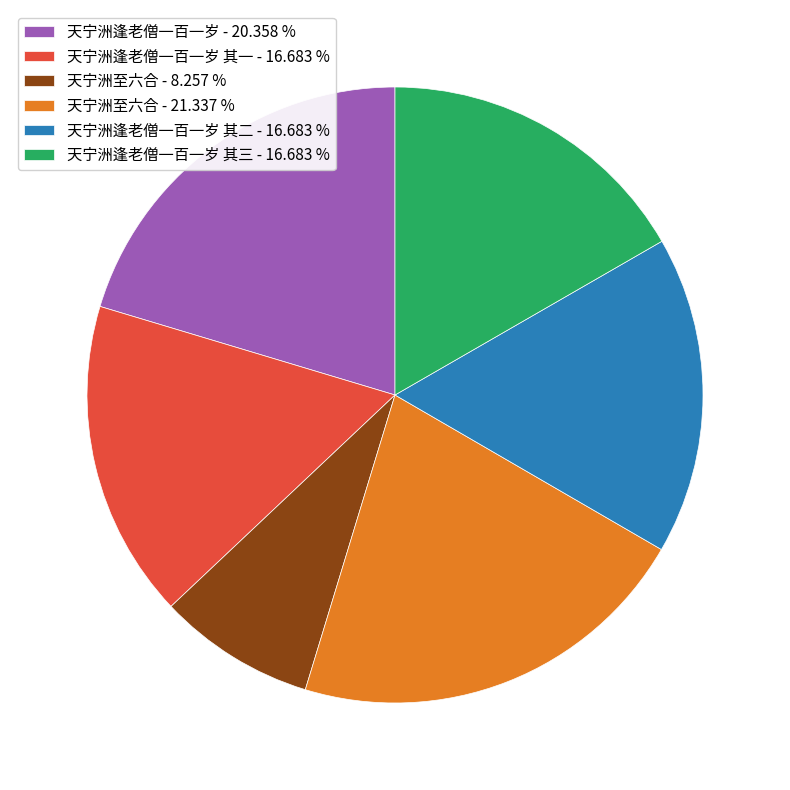

Does 天宁洲逢老僧一百一岁 - 20.358 % represent more than half of the total?

No